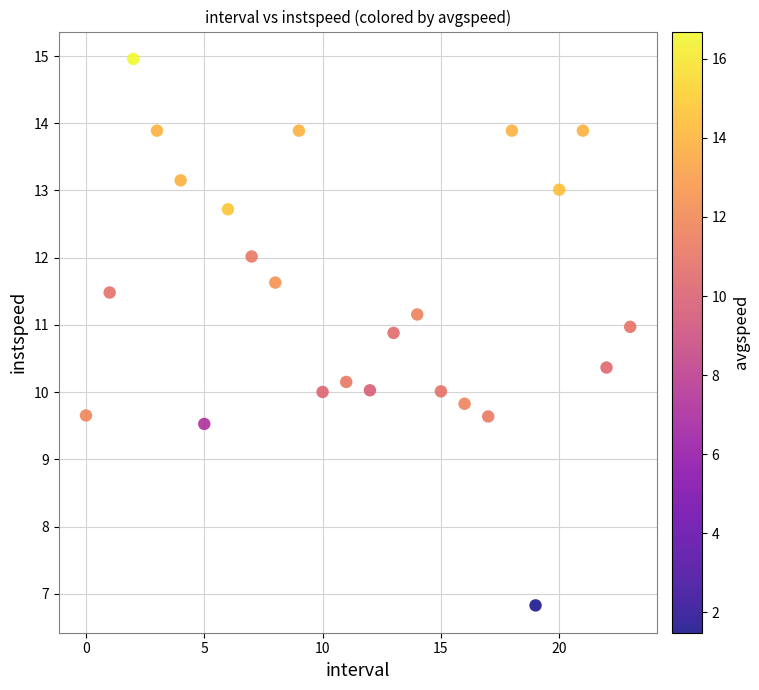

What is the range of Y values (max minus min)?

8.1